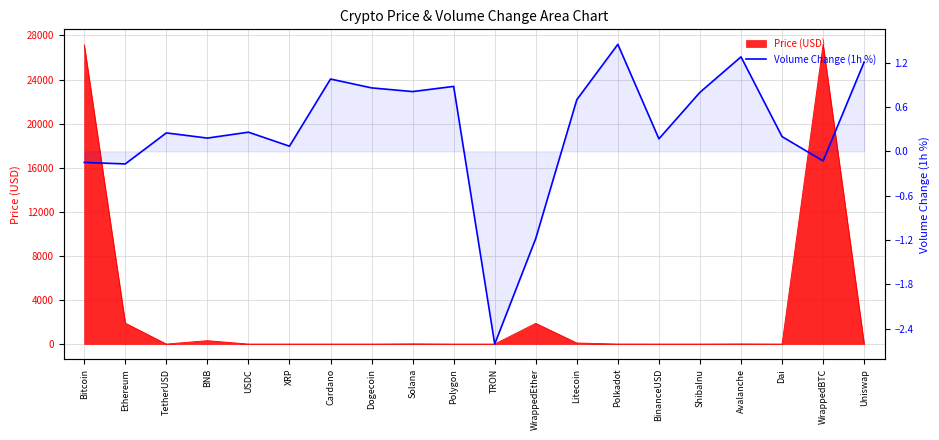

How many values are below 0?

5